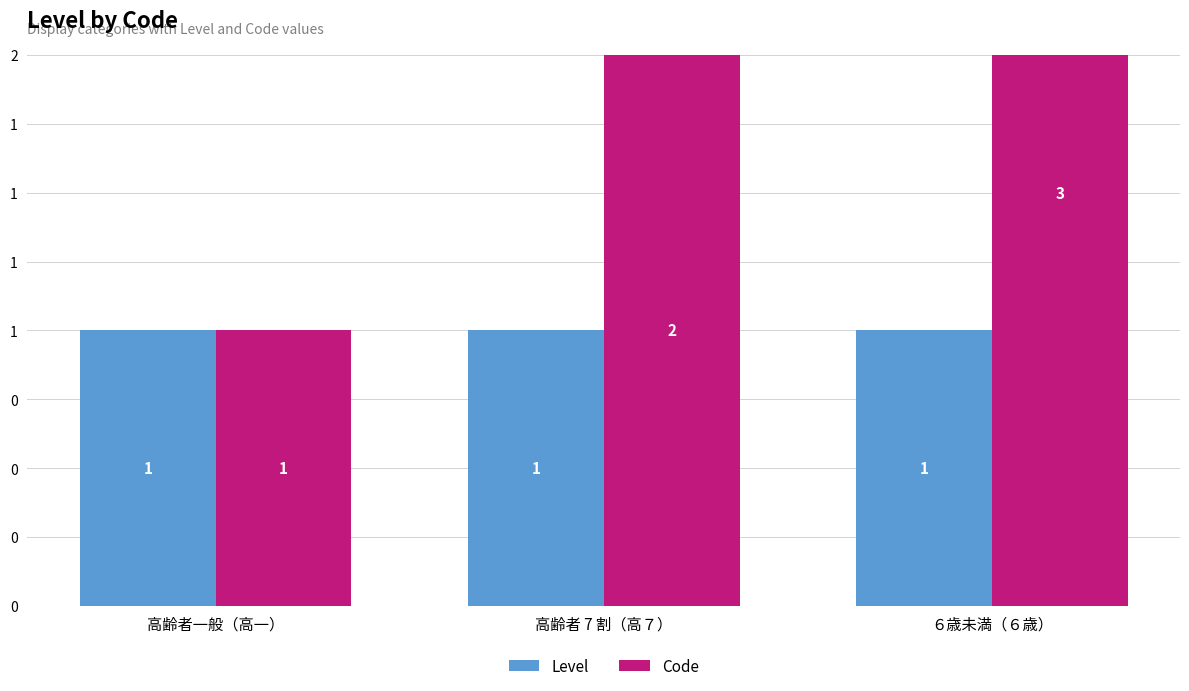

What is the sum of the Code values at 高齢者 7 割（高７） and ６歳未満（６歳）?

5